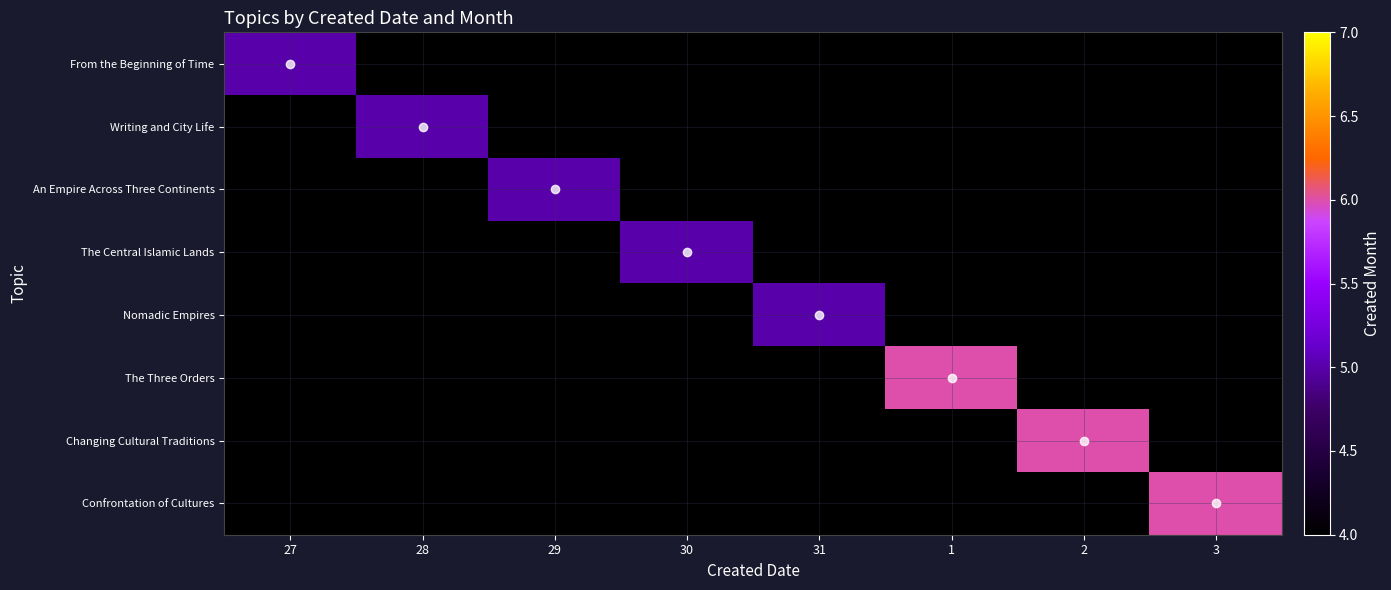

At 31, list the series in order from smallest to largest.

From the Beginning of Time, Writing and City Life, An Empire Across Three Continents, The Central Islamic Lands, The Three Orders, Changing Cultural Traditions, Confrontation of Cultures, Nomadic Empires